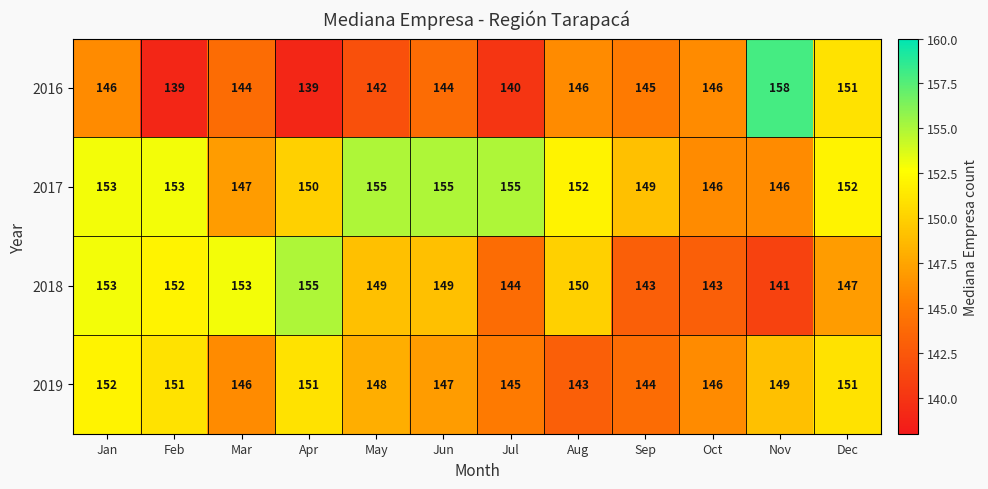

How many categories are shown in the chart?

12